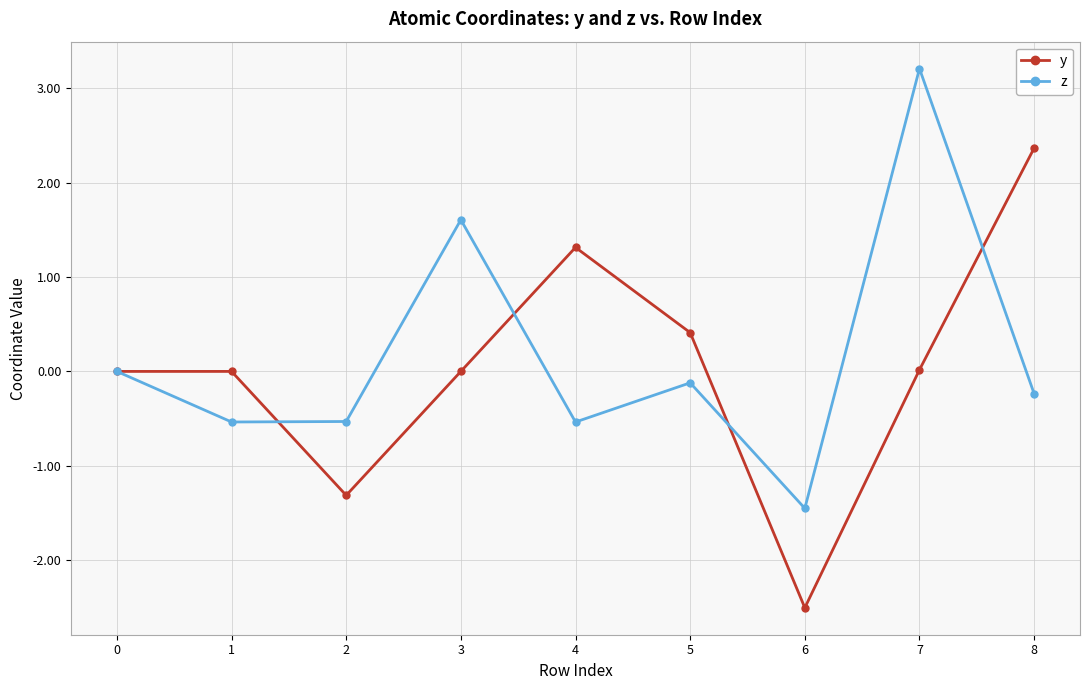

What is the difference between the y values at 6 and 0?

2.5